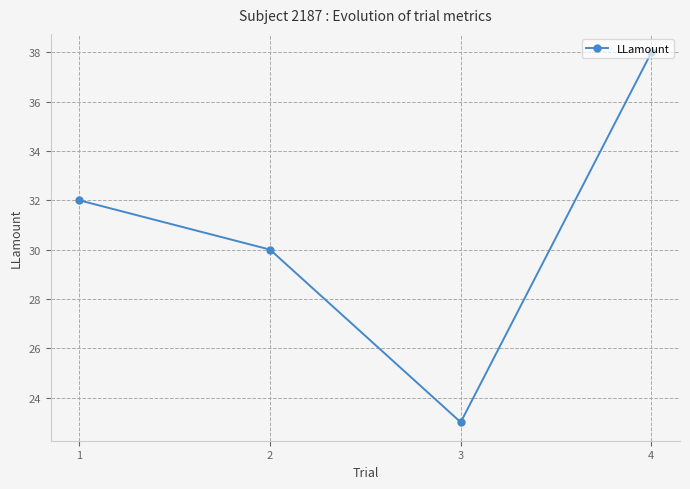

What is the difference between the values at 1 and 4?

6